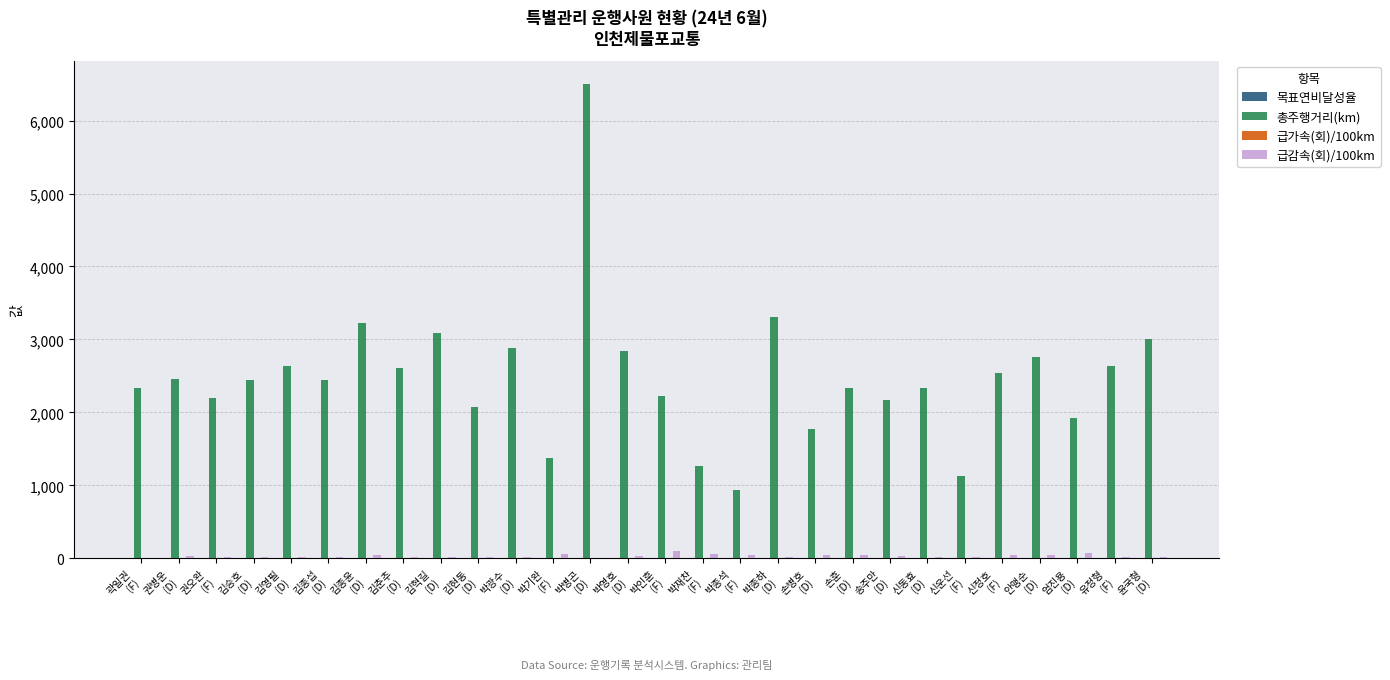

What is the sum of all 급감속(회)/100km values?

932.5